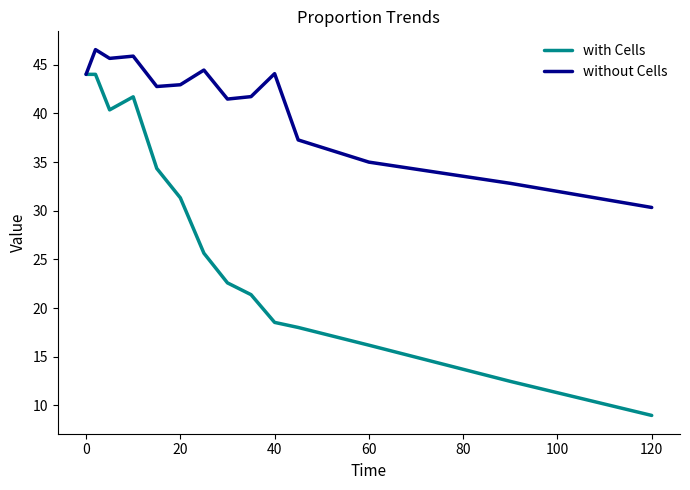

Rank the series by their average value, from lowest to highest.

with Cells, without Cells